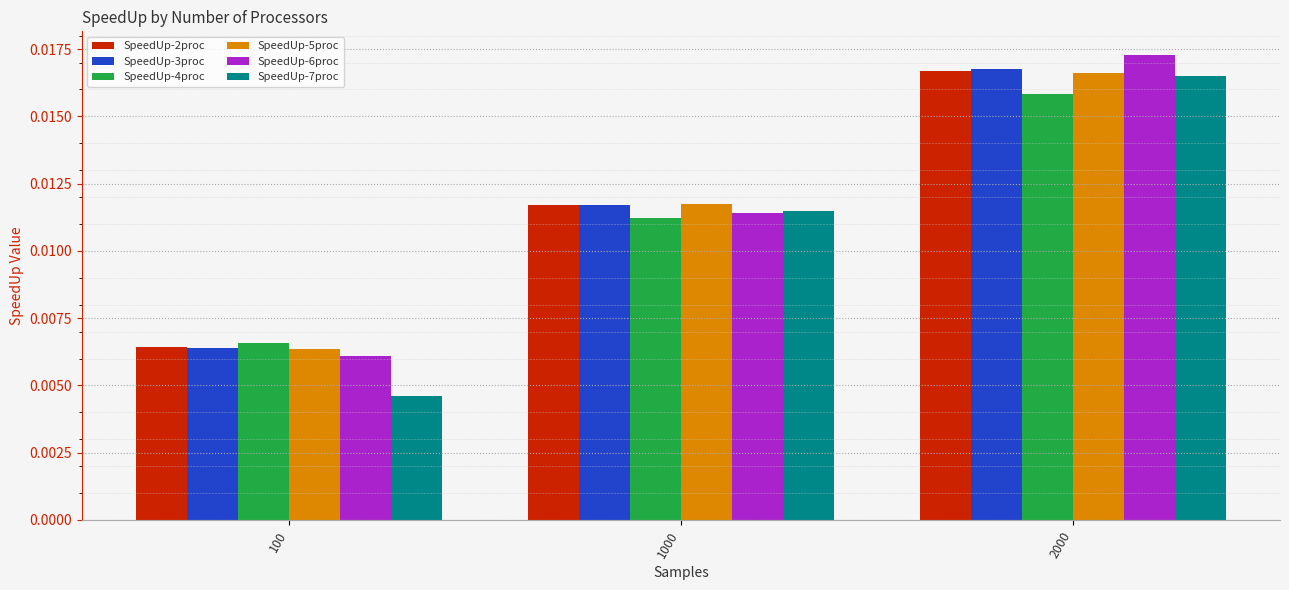

Which series has the largest range (max minus min)?

SpeedUp-7proc